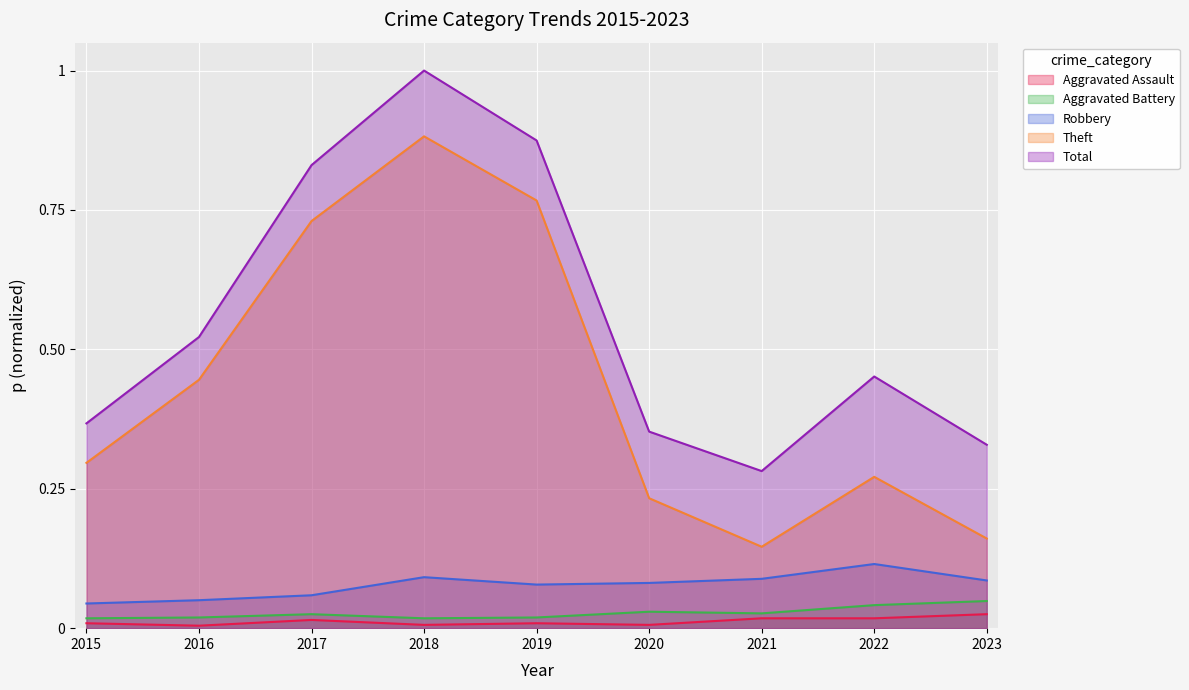

True or false: Robbery has a value of 0.0 at 2015.

True